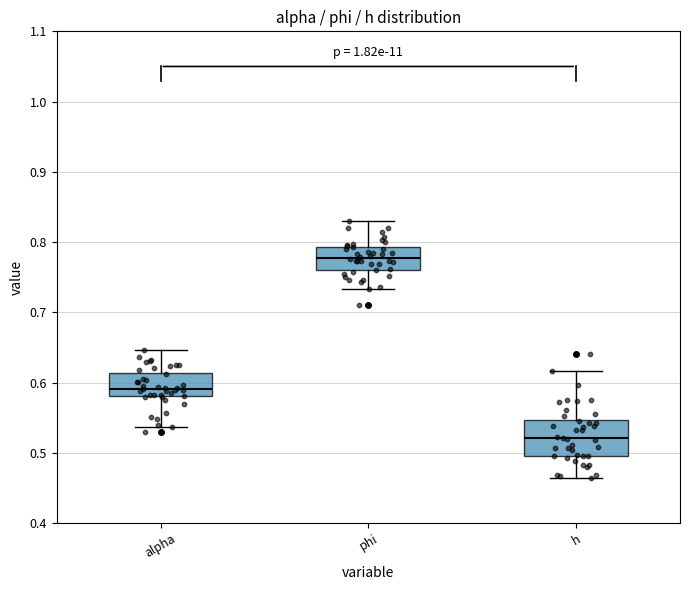

Which box is the tallest, from its lower edge to its upper edge?

h